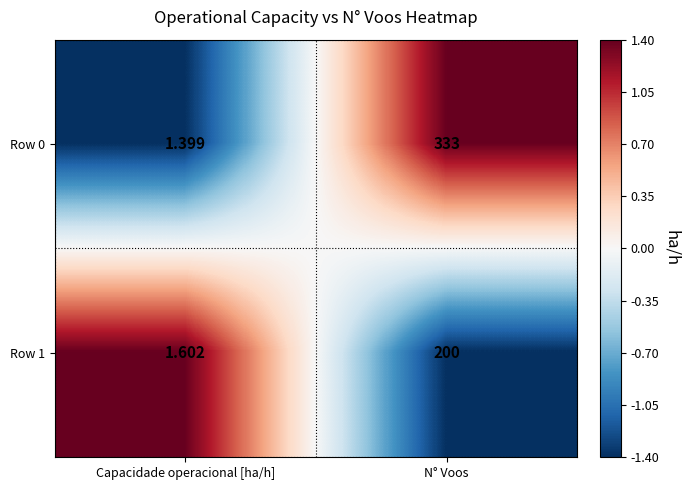

What is the spread (max minus min) of values at Capacidade operacional [ha/h]?

0.2